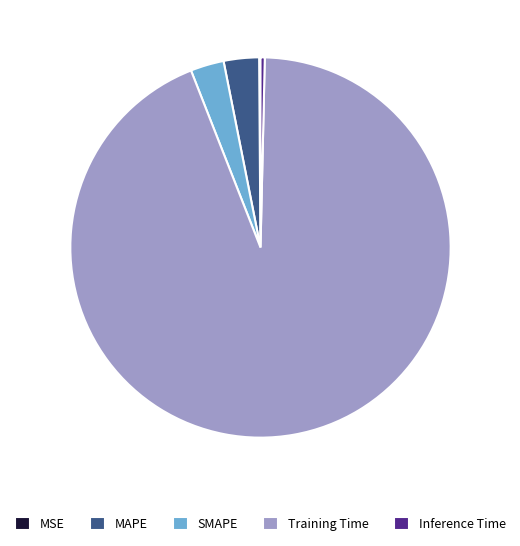

Is there any slice that represents more than half of the pie?

Yes